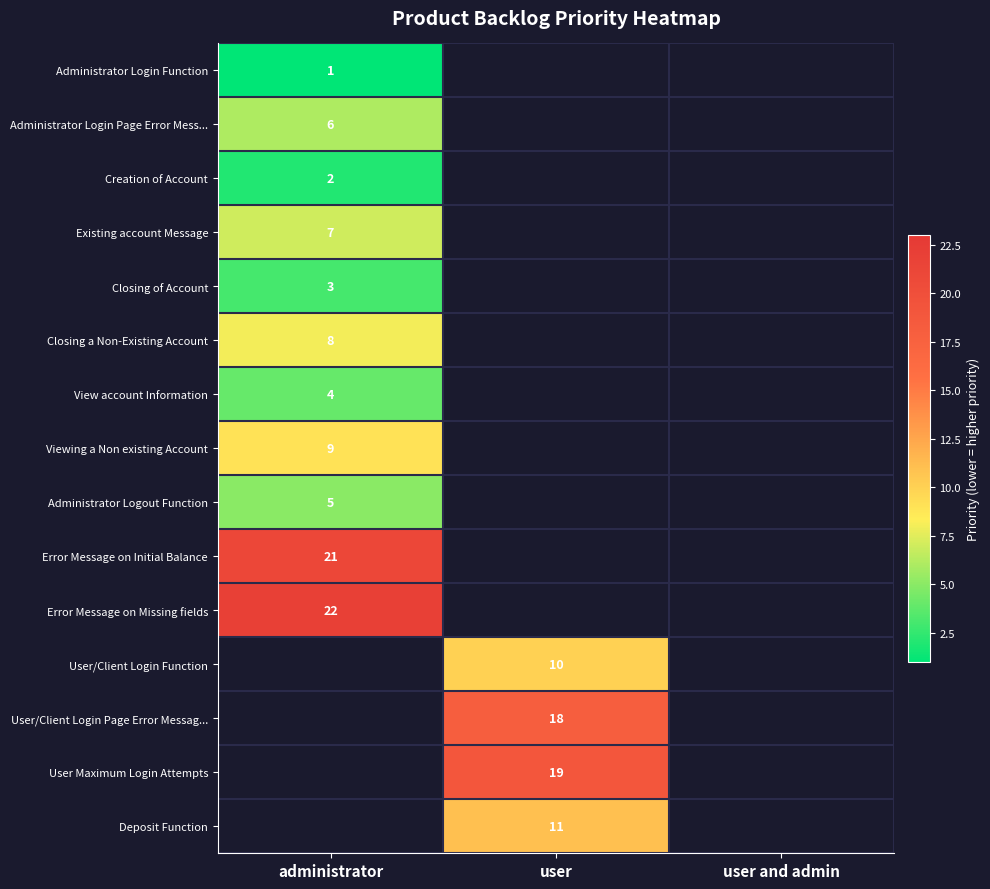

Is it true that View account Information equals 7 at administrator?

False